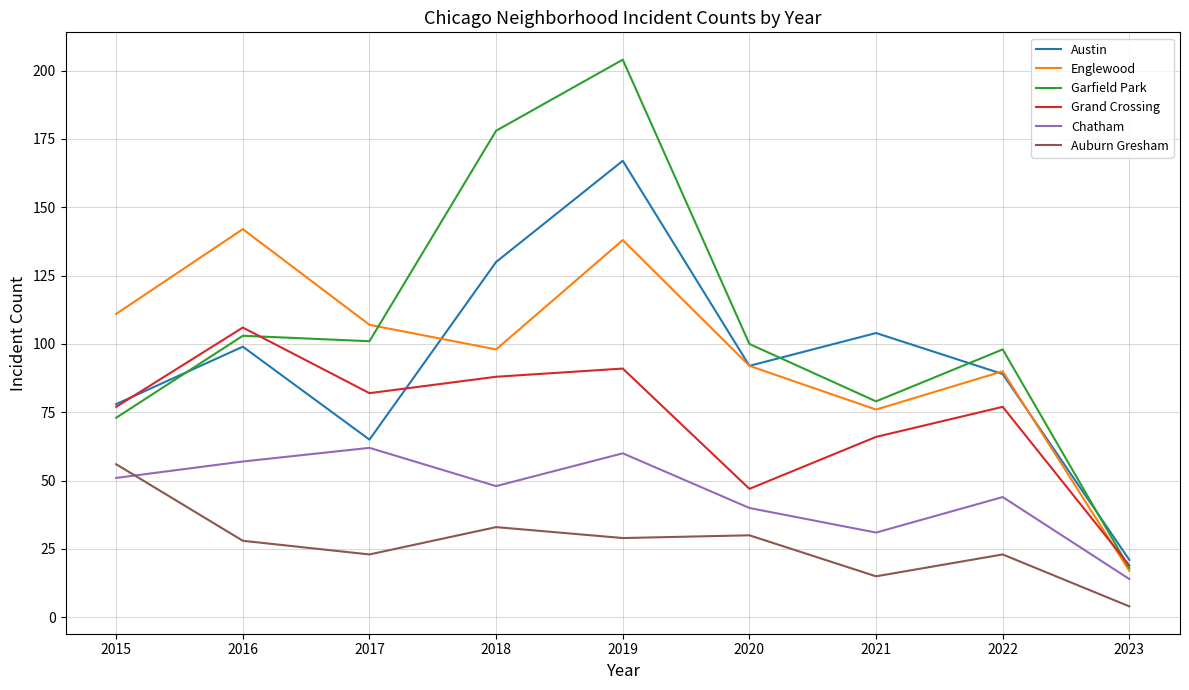

Reading left to right, list all the values displayed in this chart.

Austin: 2015=78	2016=99	2017=65	2018=130	2019=167	2020=92	2021=104	2022=89	2023=21
Englewood: 2015=111	2016=142	2017=107	2018=98	2019=138	2020=92	2021=76	2022=90	2023=17
Garfield Park: 2015=73	2016=103	2017=101	2018=178	2019=204	2020=100	2021=79	2022=98	2023=18
Grand Crossing: 2015=77	2016=106	2017=82	2018=88	2019=91	2020=47	2021=66	2022=77	2023=19
Chatham: 2015=51	2016=57	2017=62	2018=48	2019=60	2020=40	2021=31	2022=44	2023=14
Auburn Gresham: 2015=56	2016=28	2017=23	2018=33	2019=29	2020=30	2021=15	2022=23	2023=4